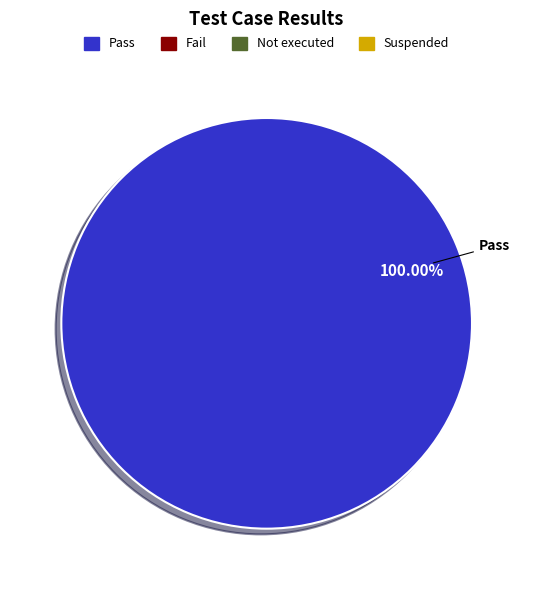

Rank the categories by value from highest to lowest.

Pass